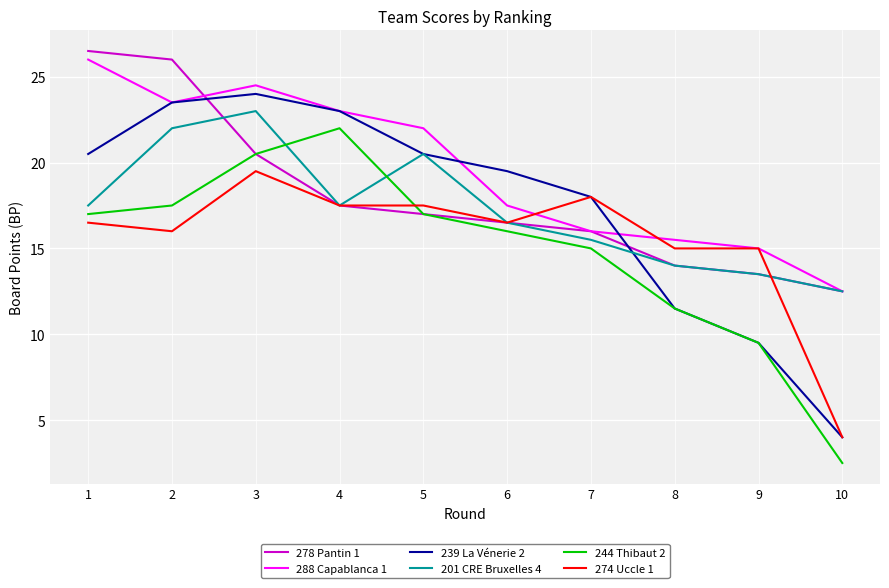

The 278 Pantin 1 series shows 40.3 at 1. True or false?

False